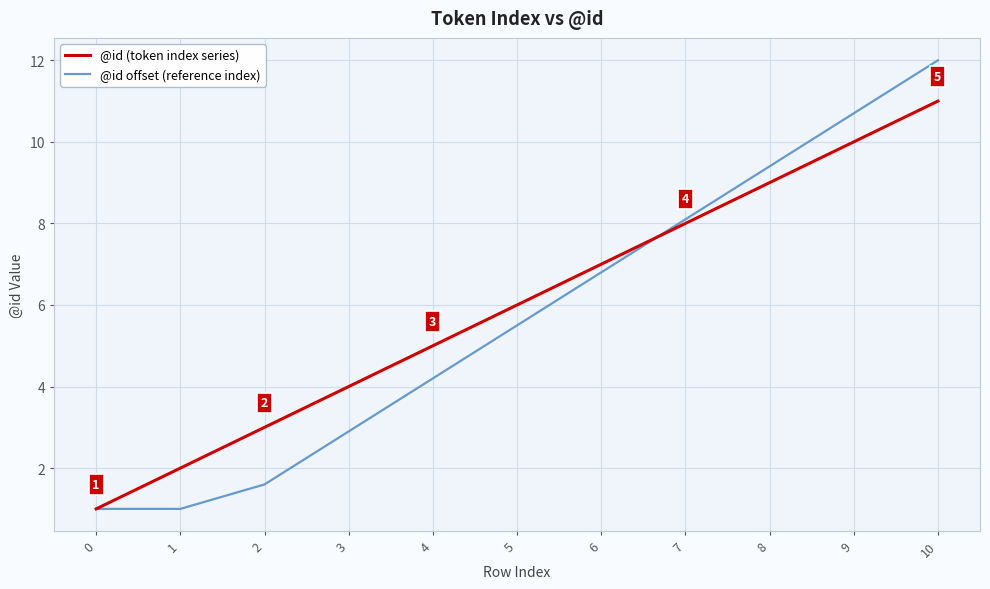

After their last crossing, which series has the higher values: @id offset (reference index) or @id (token index series)?

@id offset (reference index)